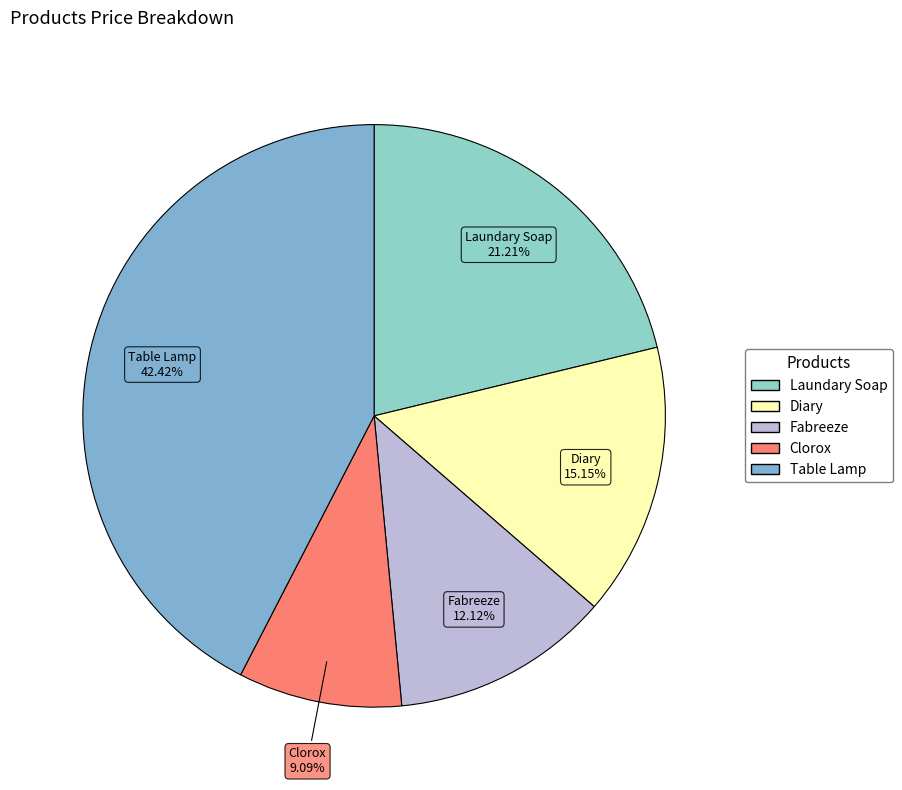

Approximately how many times larger is the value at Diary compared to Table Lamp?

0.4